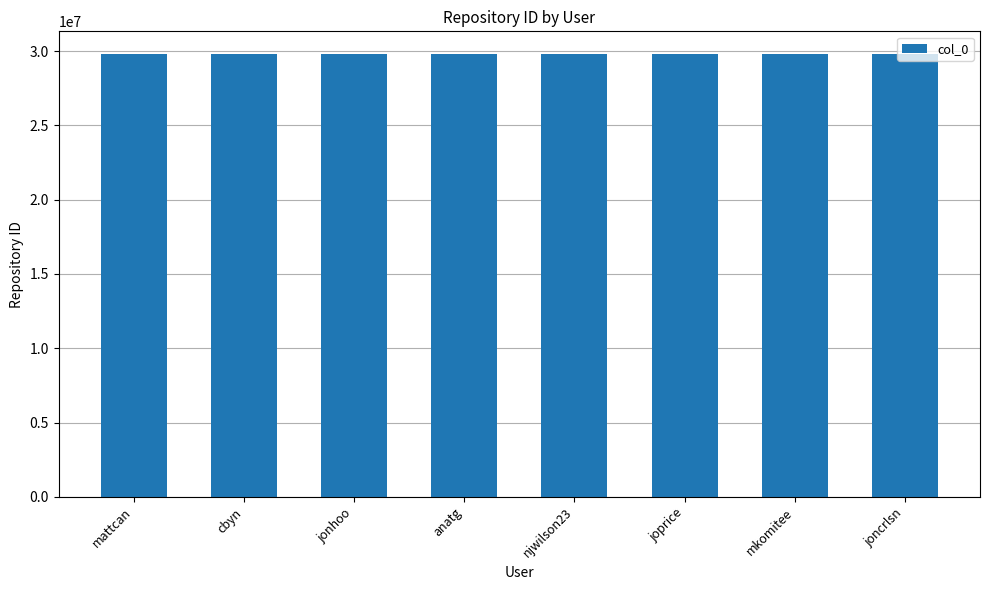

What is the label of the 1st bar from the right?

joncrlsn